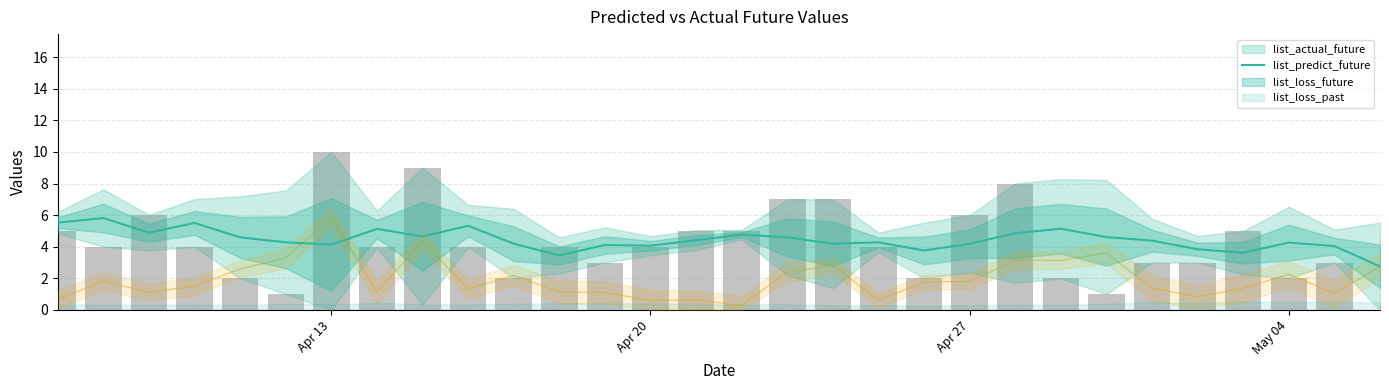

How many data points in list_loss_future are above 1?

24